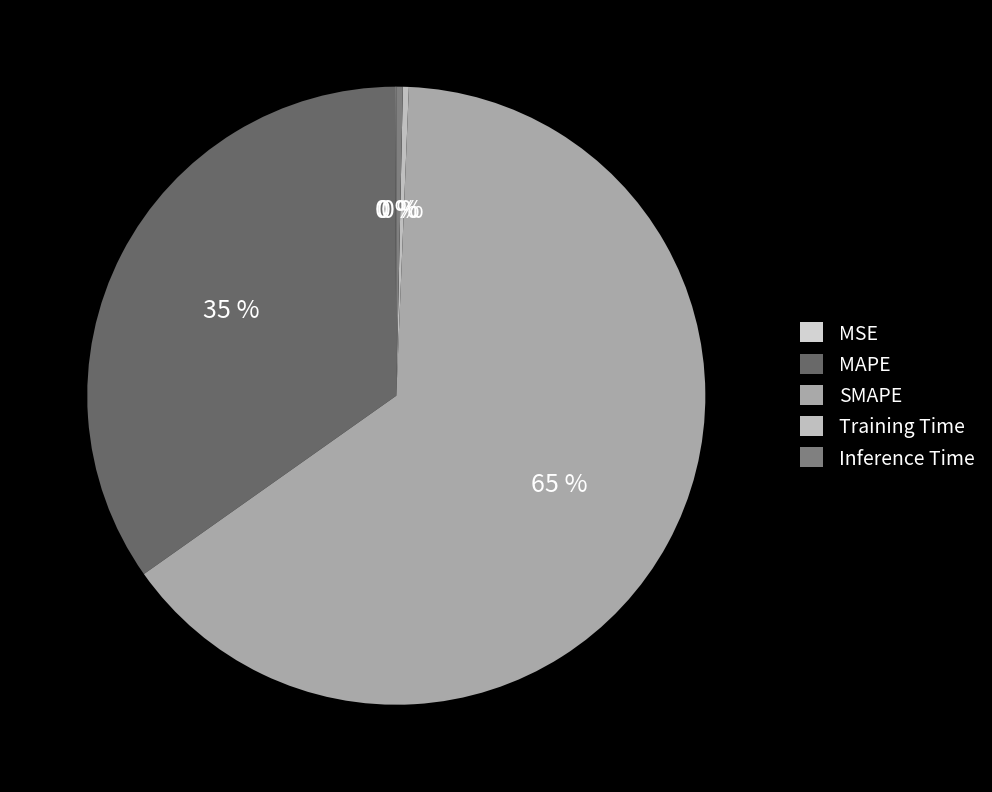

How many segments does this pie chart have?

5